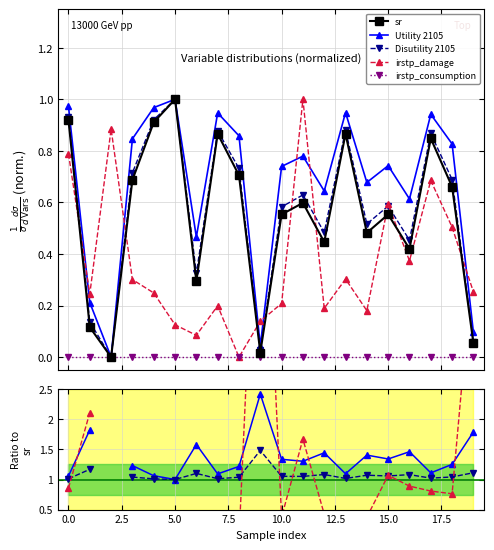

Between 11 and 16, which is larger?

11